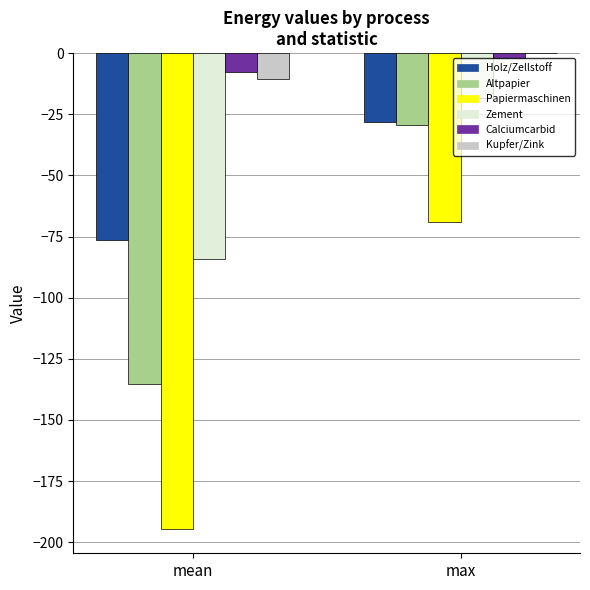

Which category has the highest value across all series?

max